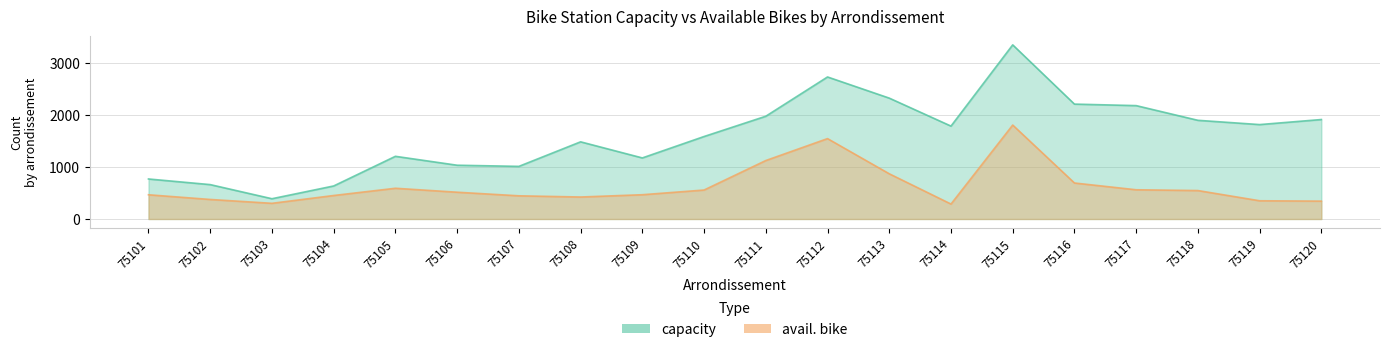

Between 75106 and 75120, which series saw the biggest shift?

capacity